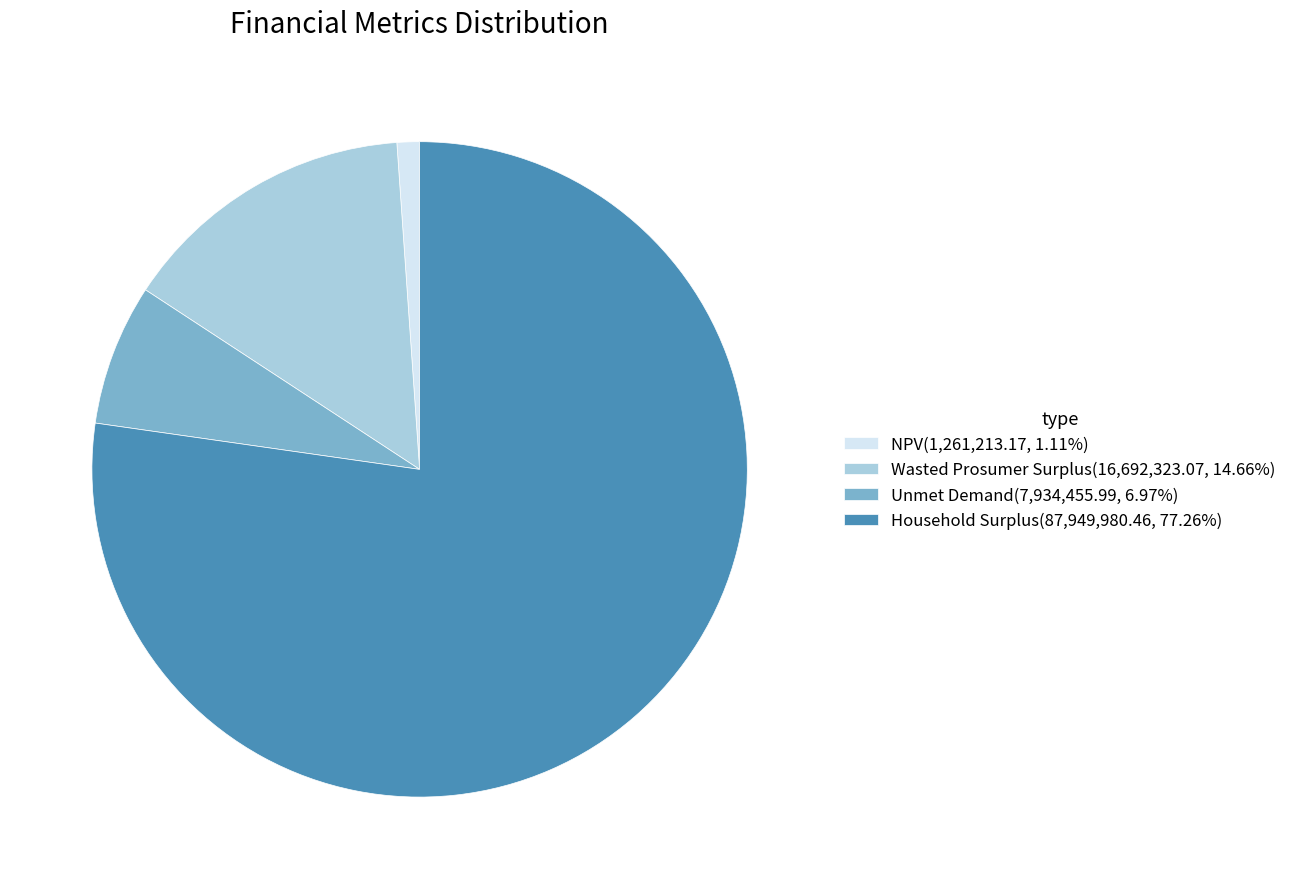

Count the number of slices in the pie.

4